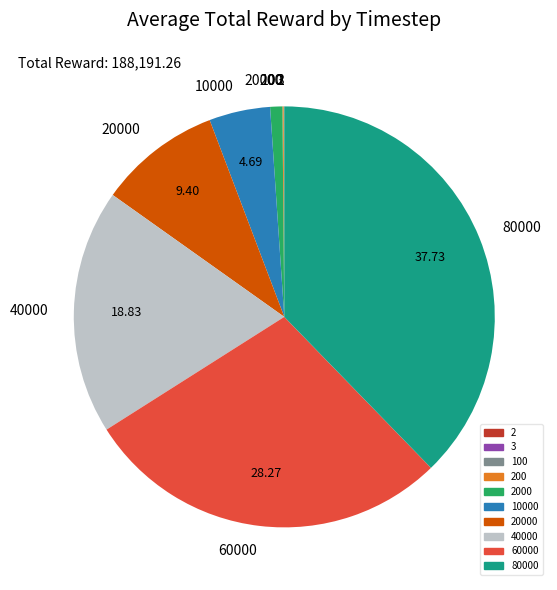

Is there a majority slice in this chart?

No